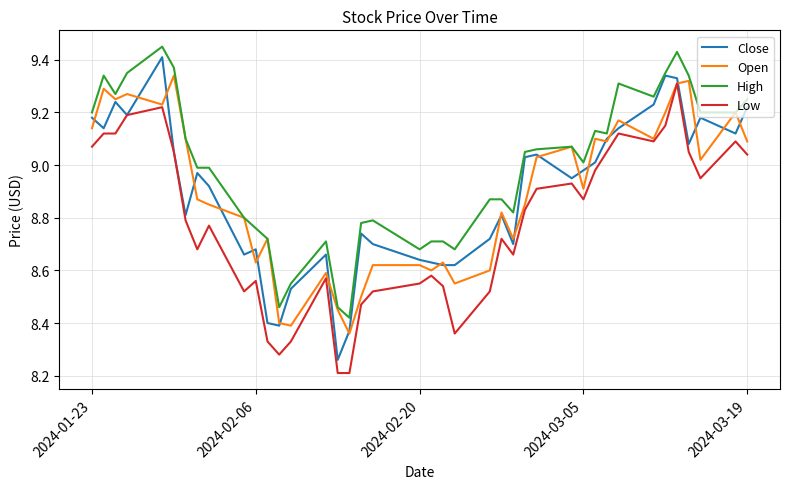

Which series has the largest total across all categories?

High